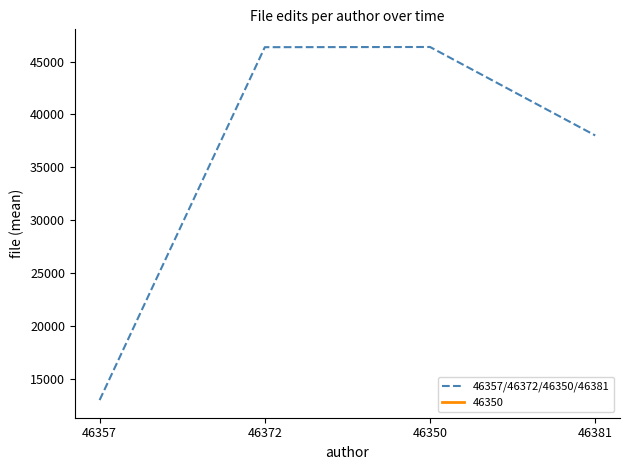

List the labels in order of value, largest first.

46350, 46372, 46381, 46357